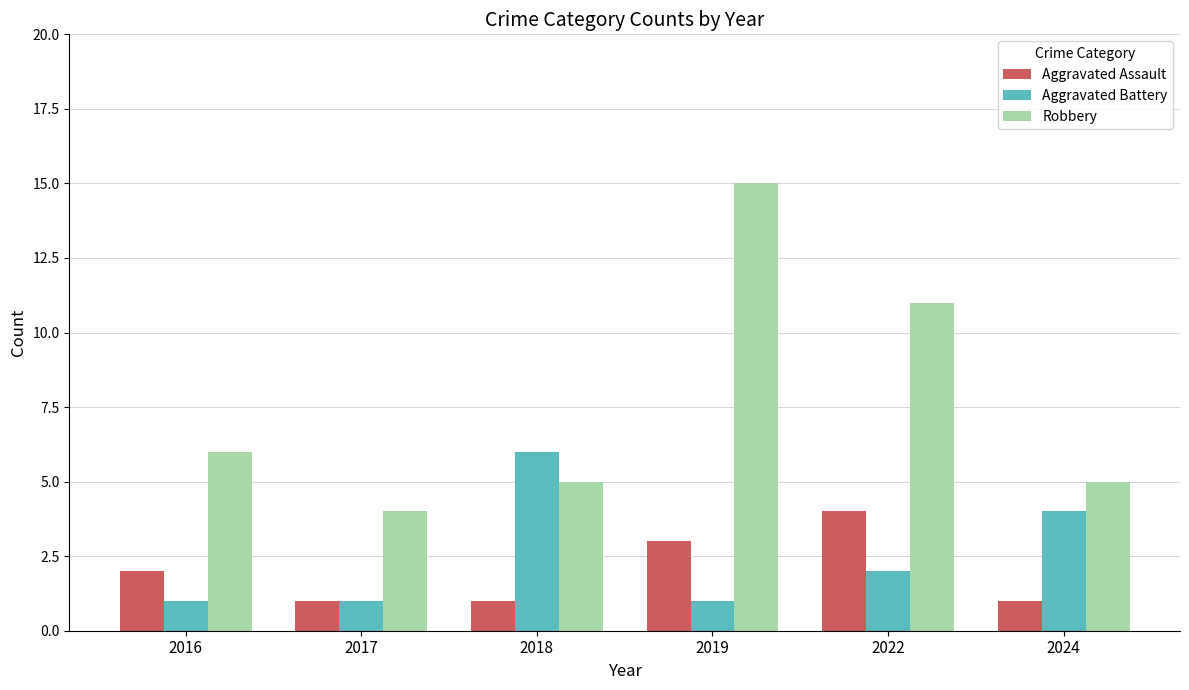

What is the total value across all series at 2019?

19